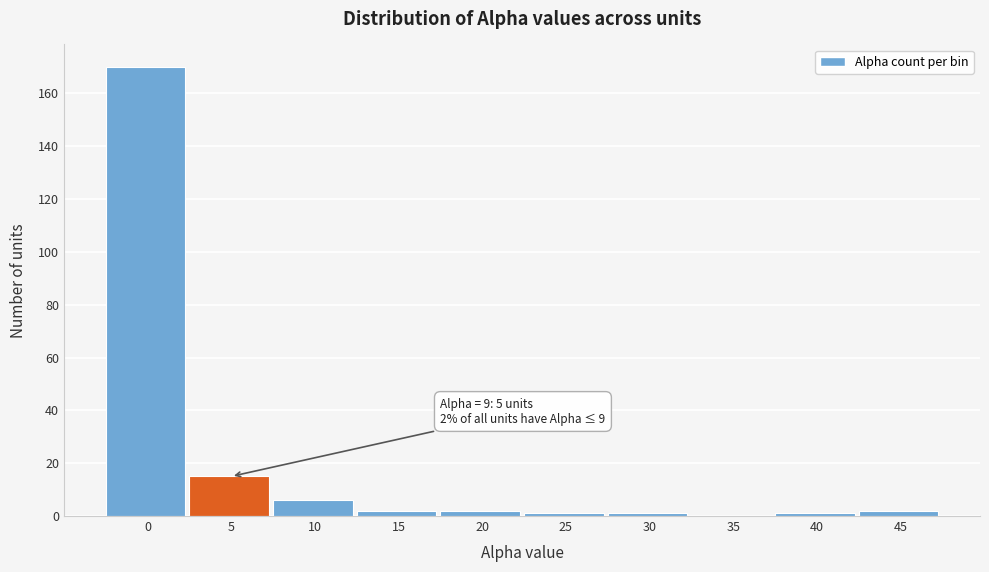

Reading left to right, what are all the values shown in this chart?

0=170	5=15	10=6	15=2	20=2	25=1	30=1	35=0	40=1	45=2